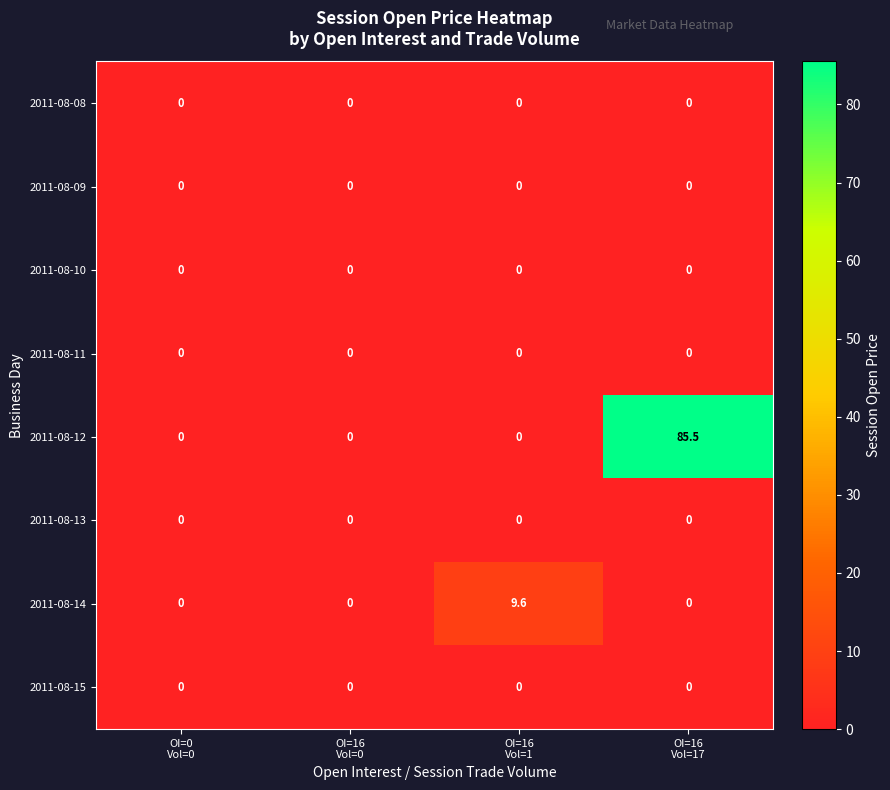

At how many categories does at least one series exceed 31?

1